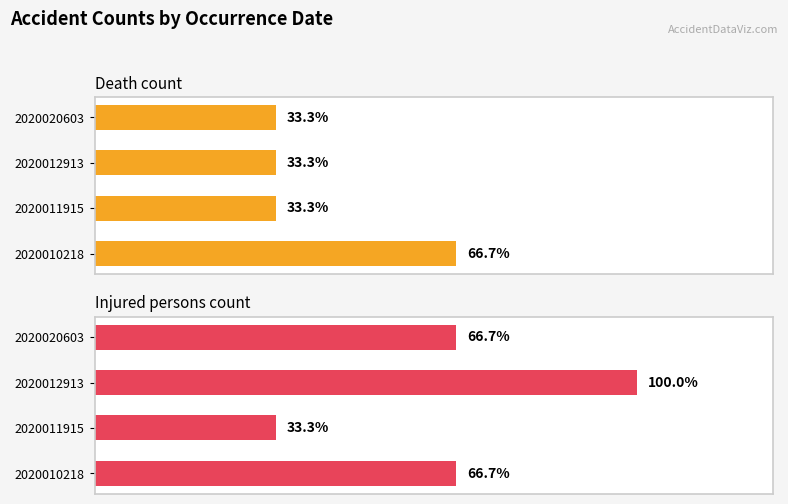

List the series in order of their overall mean, lowest first.

dth_dnv_cnt, injpsn_cnt